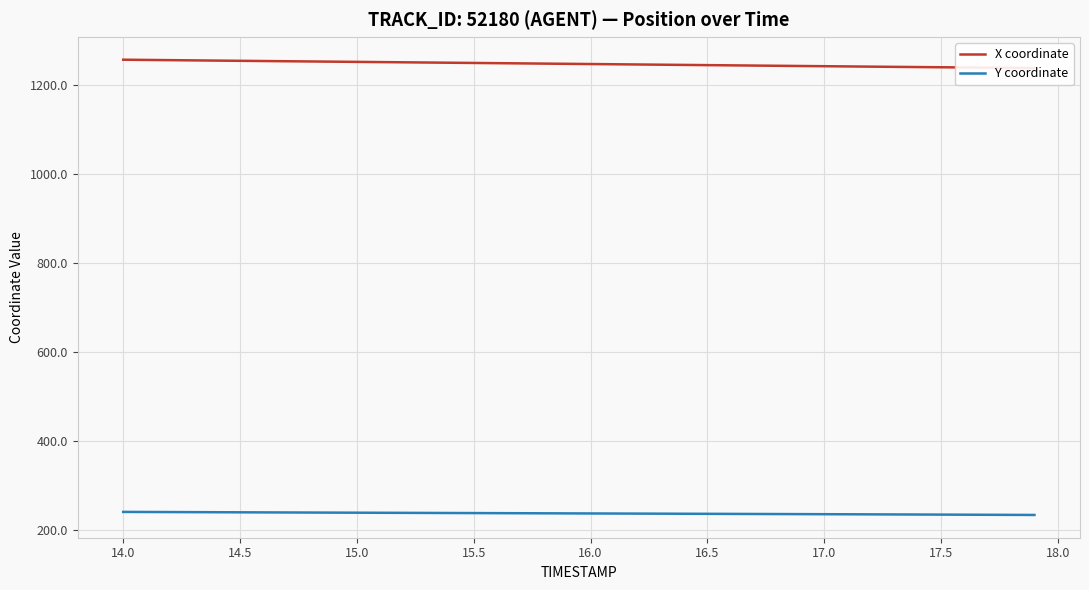

What is the maximum value for Y coordinate?

240.4